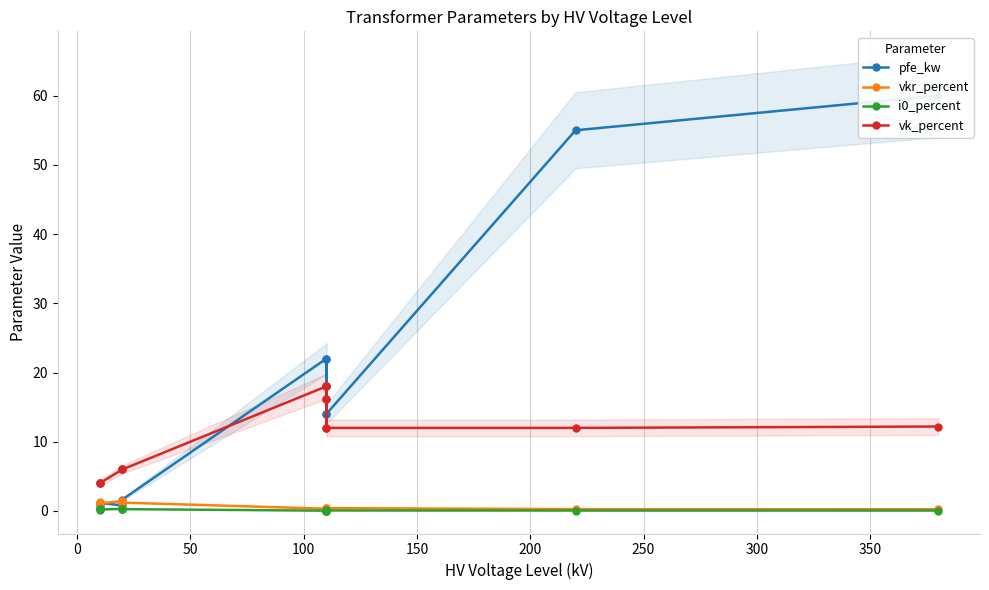

Reading left to right, extract all data points from this chart.

pfe_kw: 0.6	0.9	1.2	0.8	1.4	1.6	22.0	18.0	14.0	22.0	18.0	14.0	55.0	60.0
vkr_percent: 1.2	1.3	1.1	1.4	1.4	1.2	0.3	0.3	0.4	0.3	0.3	0.4	0.3	0.2
i0_percent: 0.2	0.2	0.2	0.3	0.3	0.3	0.0	0.1	0.1	0.0	0.1	0.1	0.1	0.1
vk_percent: 4.0	4.0	4.0	6.0	6.0	6.0	18.0	16.2	12.0	18.0	16.2	12.0	12.0	12.2